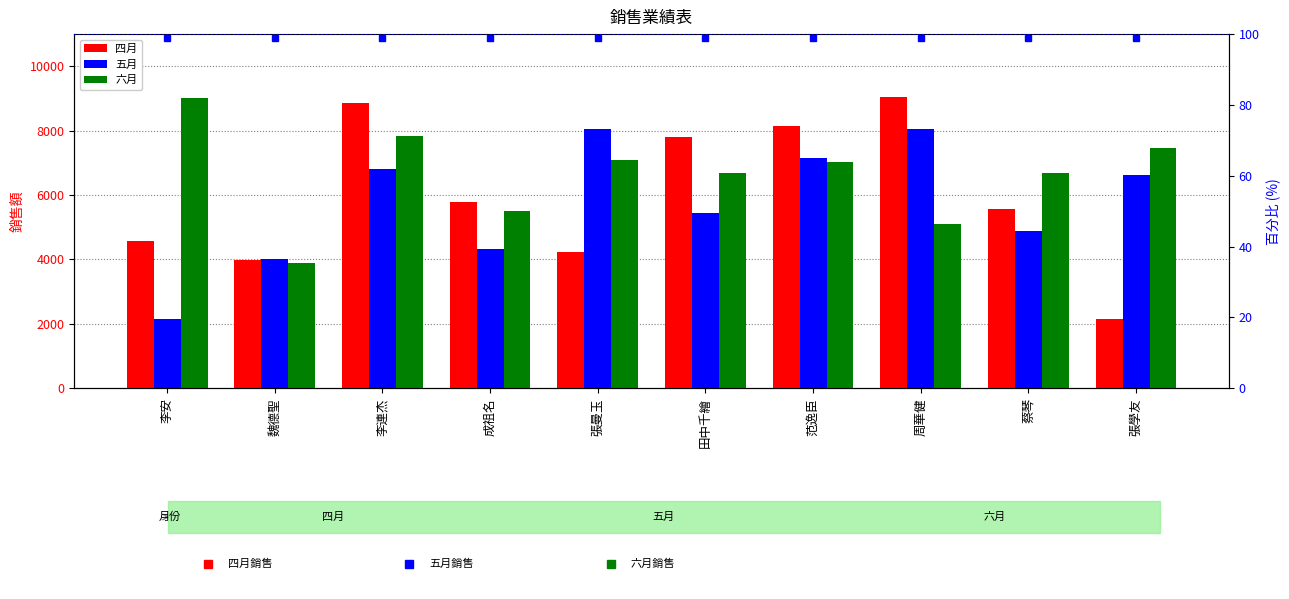

Rank the categories by 六月 value from lowest to highest.

魏德聖, 周華健, 成祖名, 田中千繪, 蔡琴, 范逸臣, 張曼玉, 張學友, 李連杰, 李安